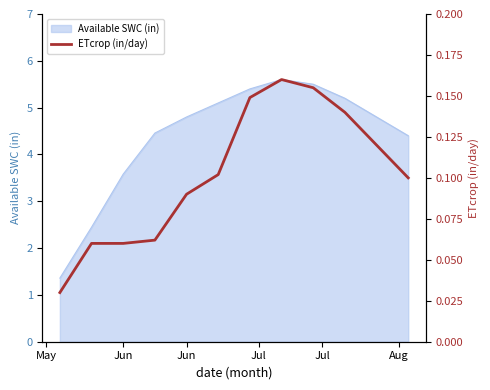

Count the number of categories in the chart.

12